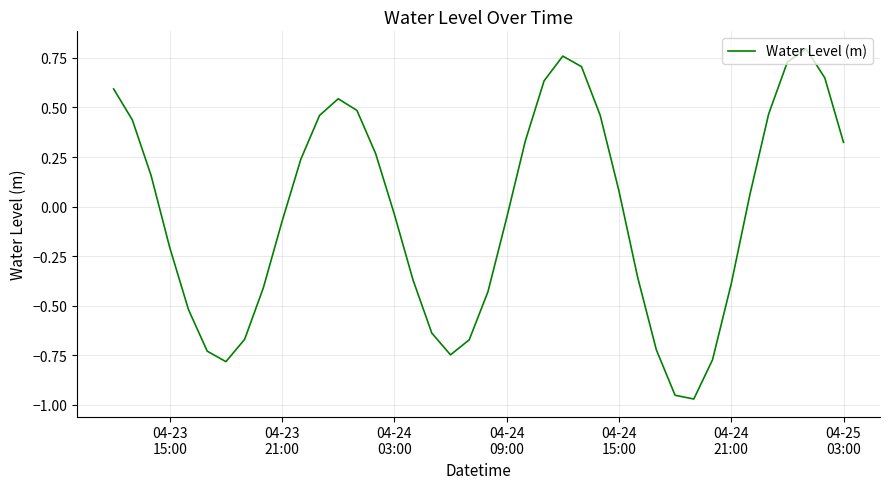

Does the chart have visible grid lines?

Yes